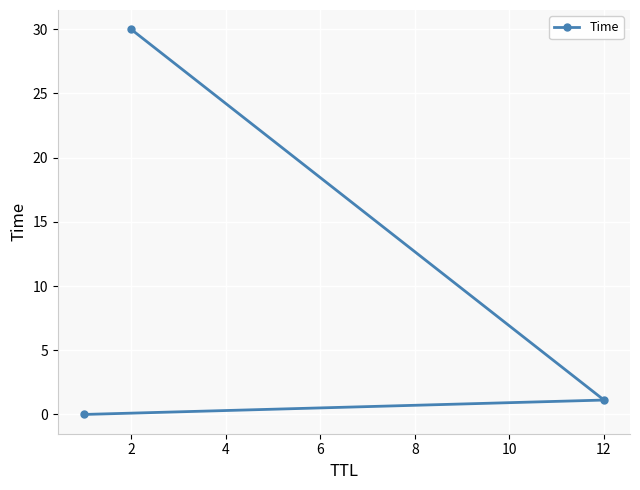

Is it true that the value at 2 is 30.0?

True